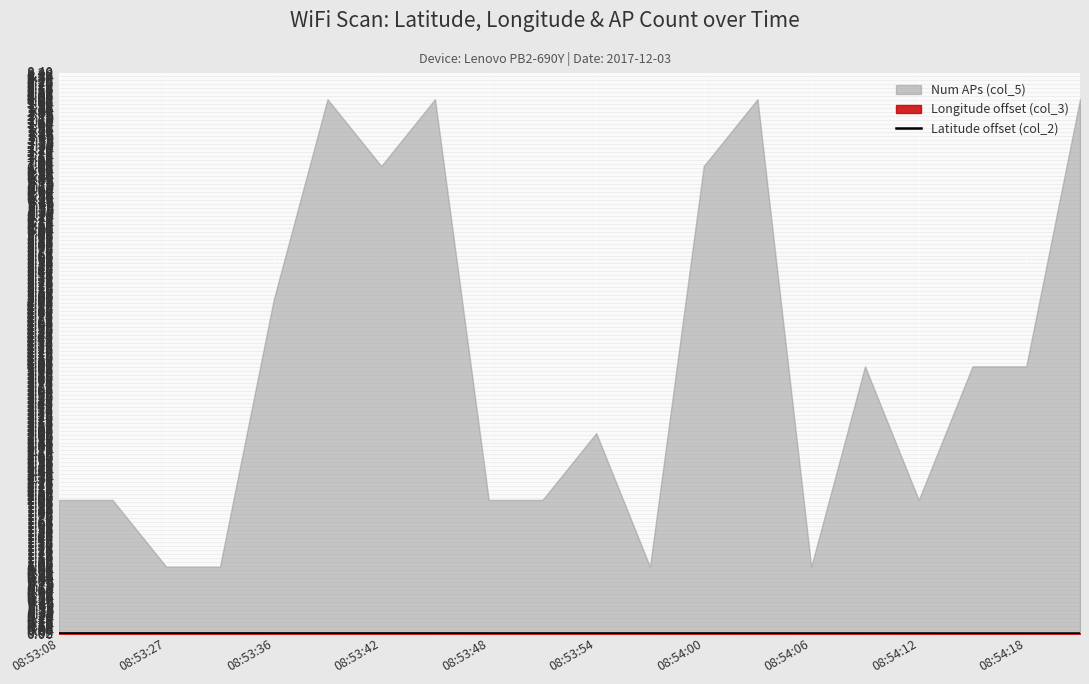

The value of Latitude offset (col_2) at 08:53:54 is 0.0. True or false?

True